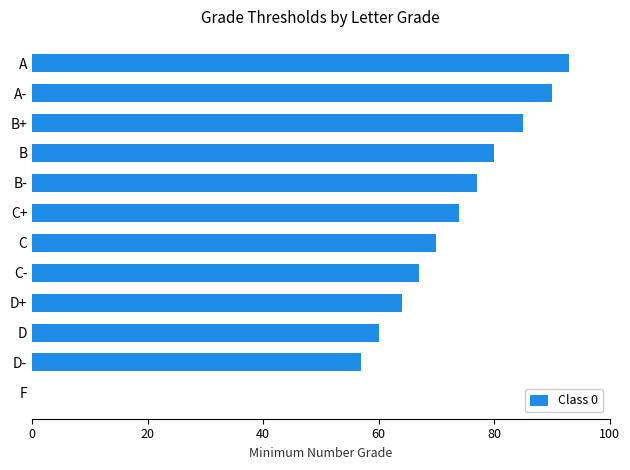

True or false: the data shows 29 at C.

False